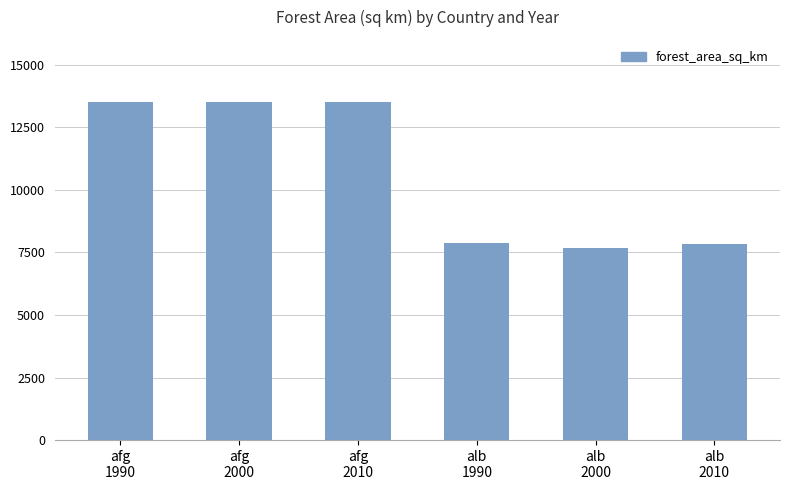

What is the change in value from afg
2000 to alb
1990?

-5612